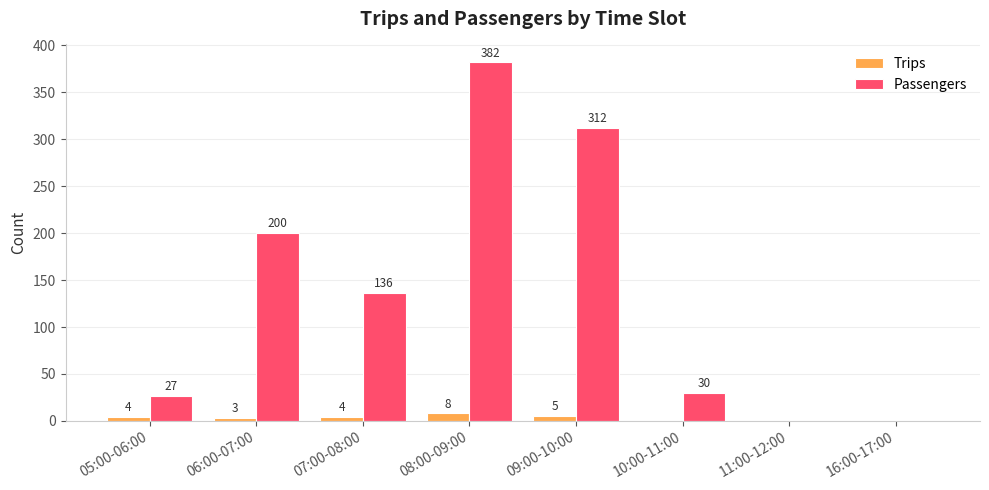

What are all the series names shown in the legend?

Trips, Passengers